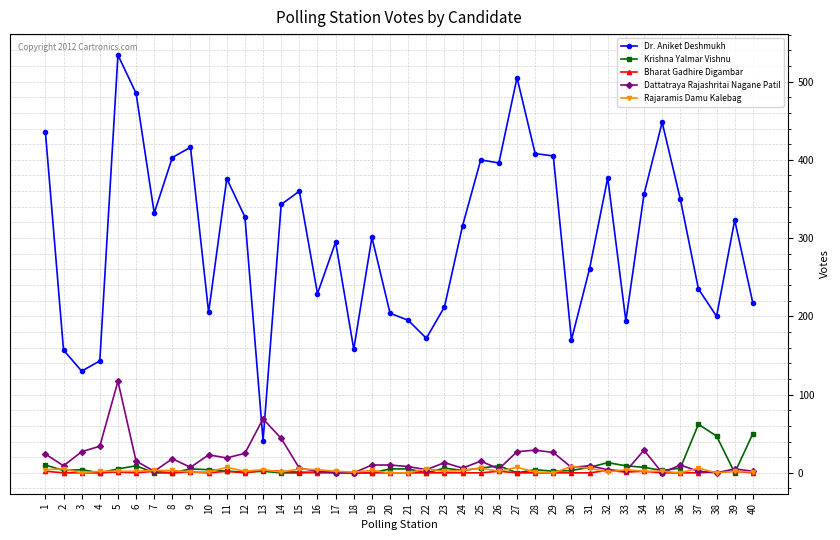

True or false: Dr. Aniket Deshmukh and Rajaramis Damu Kalebag cross at least once.

False